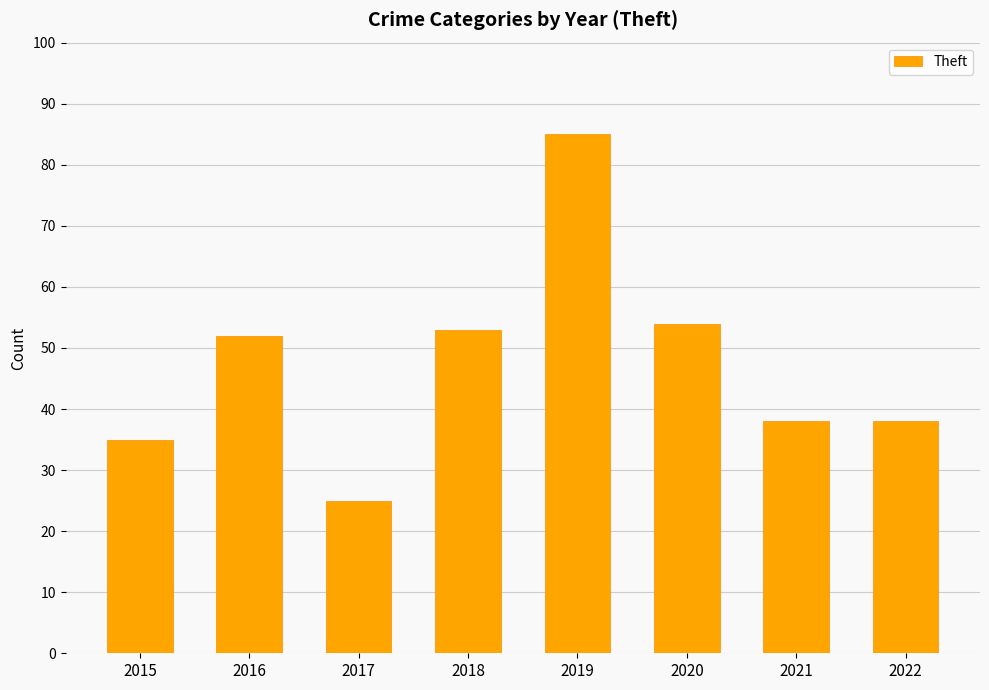

How many bars are there in total?

8